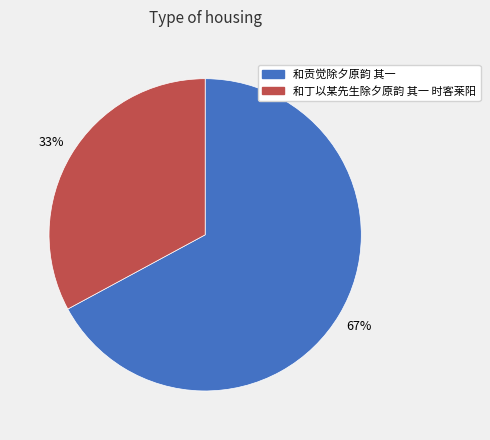

Is it true that 和丁以某先生除夕原韵 其一 时客莱阳 is 33% of the pie?

True